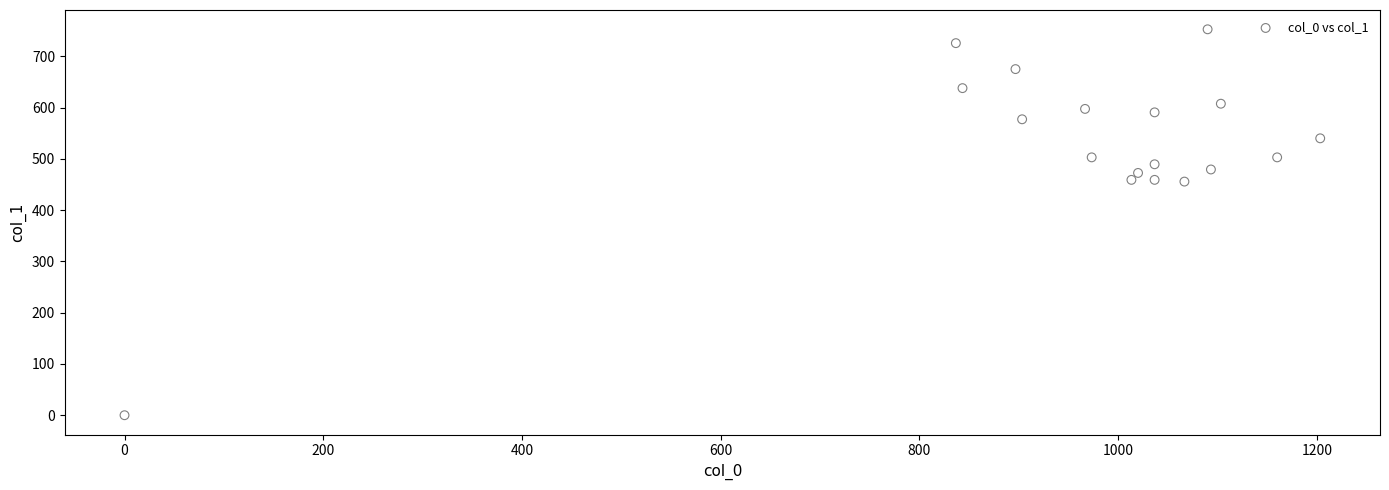

What is the range of Y values (max minus min)?

752.6